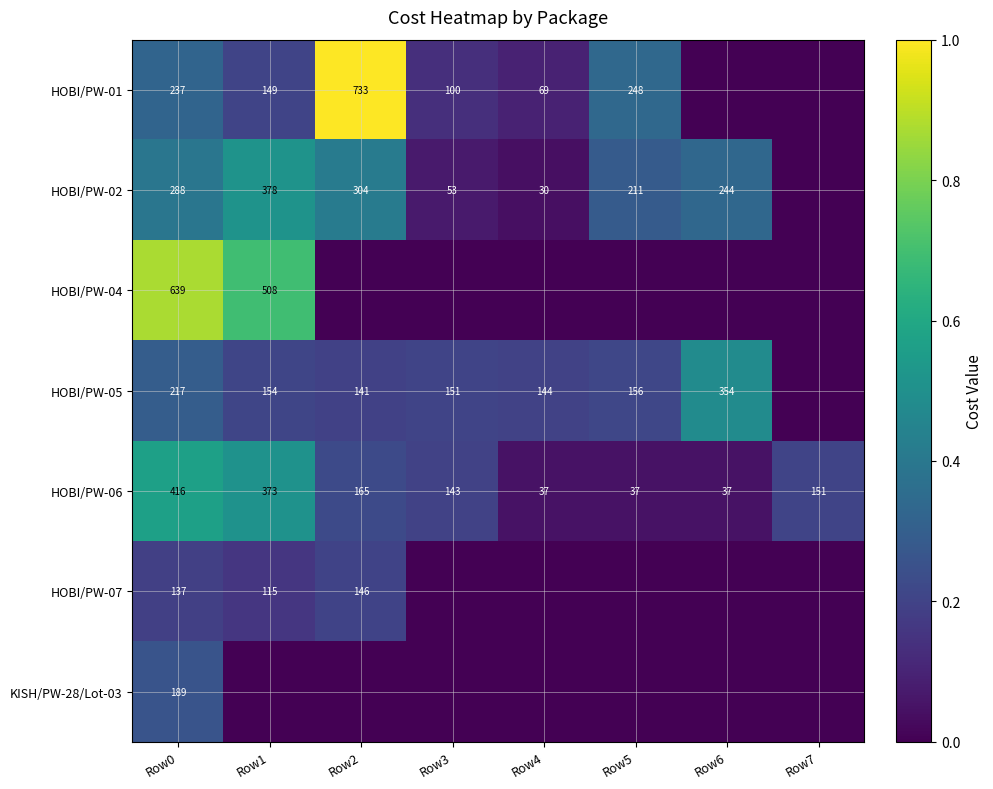

What is the sum of the HOBI/PW-01 values at Row3 and Row1?

249